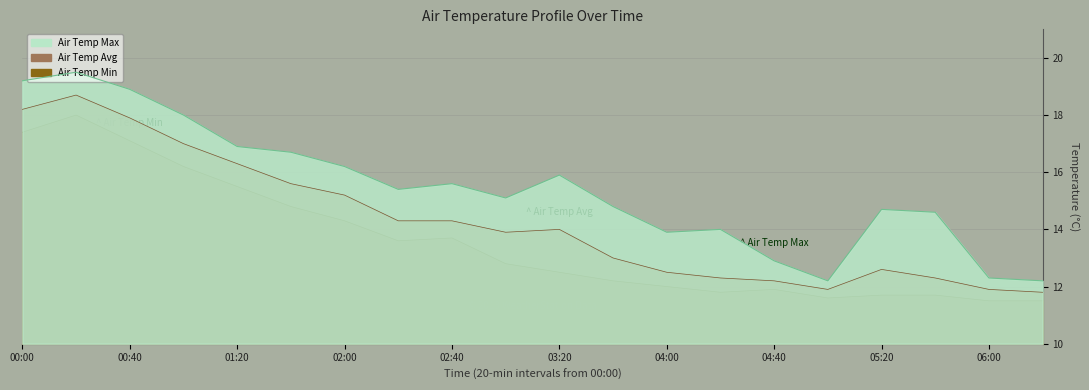

Is it true that Air Temp Min equals 12.2 at 03:40?

True